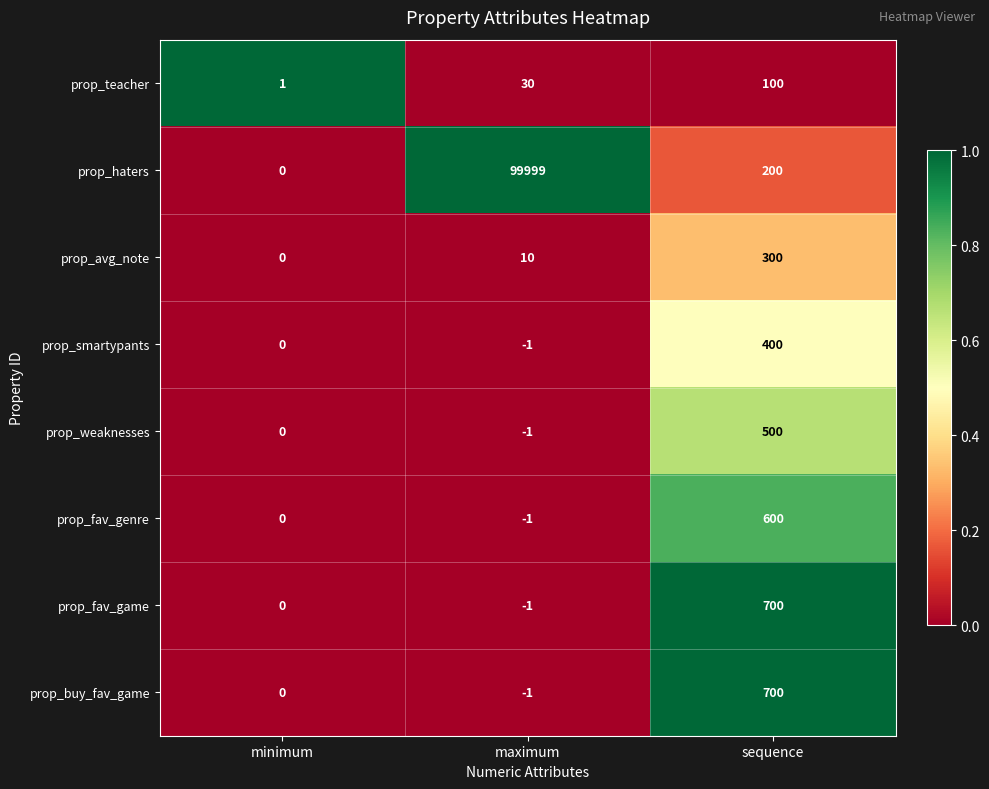

At how many categories does at least one series exceed 0?

3